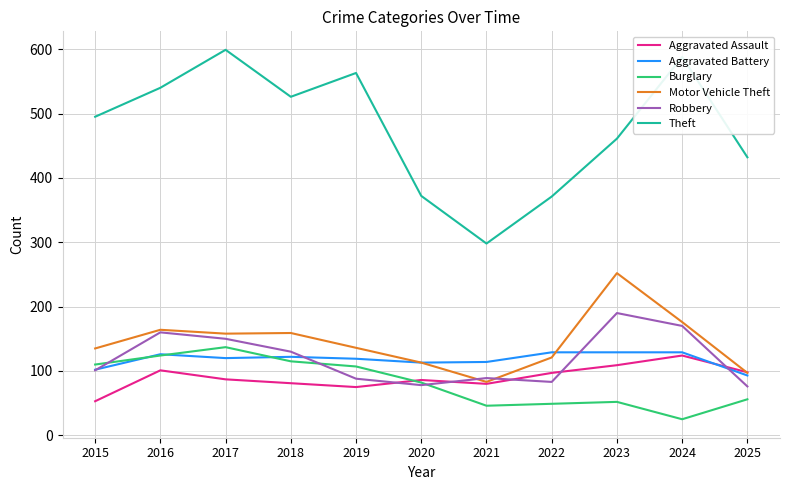

What is the spread (max minus min) of values at 2017?

512